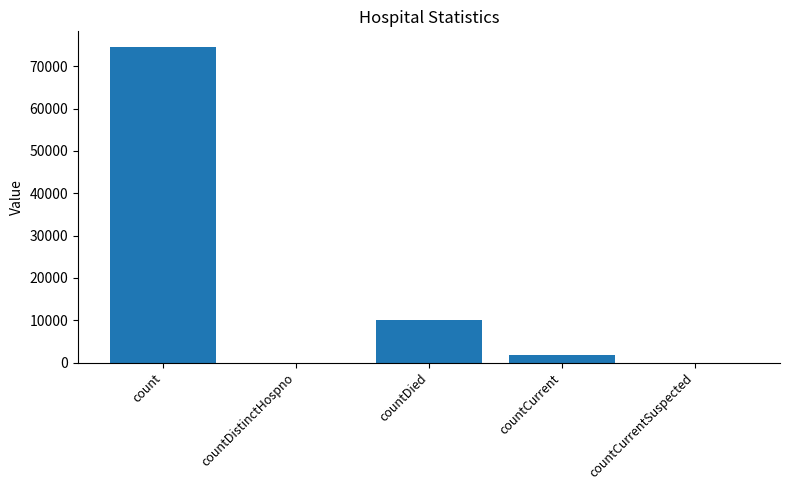

How many series are shown in this chart?

1